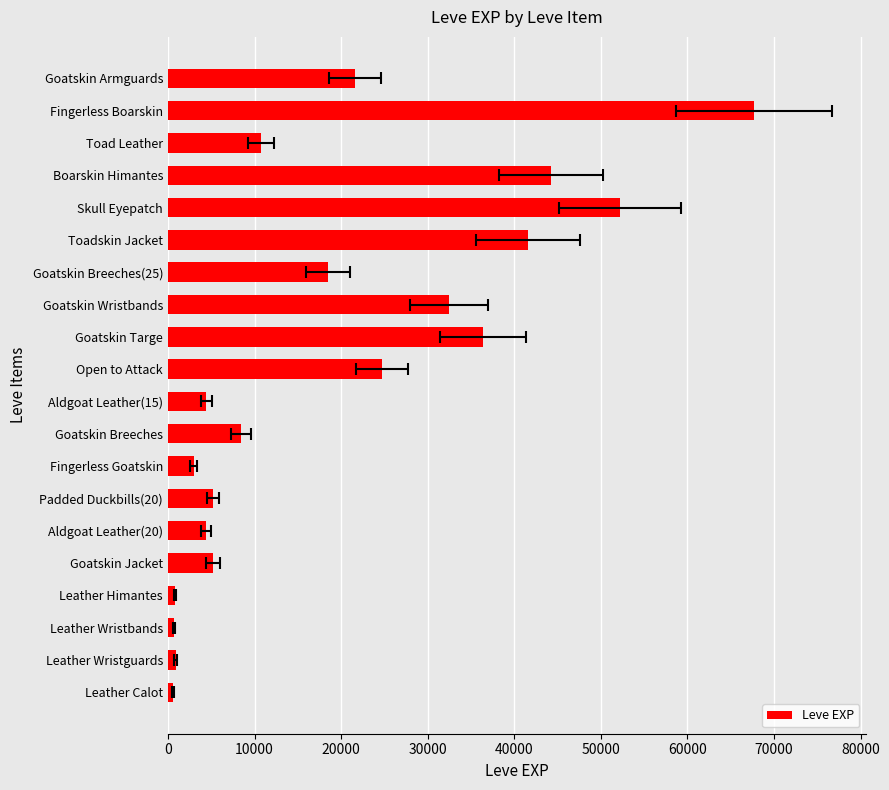

What is the value of the 13th bar from the left?

32460